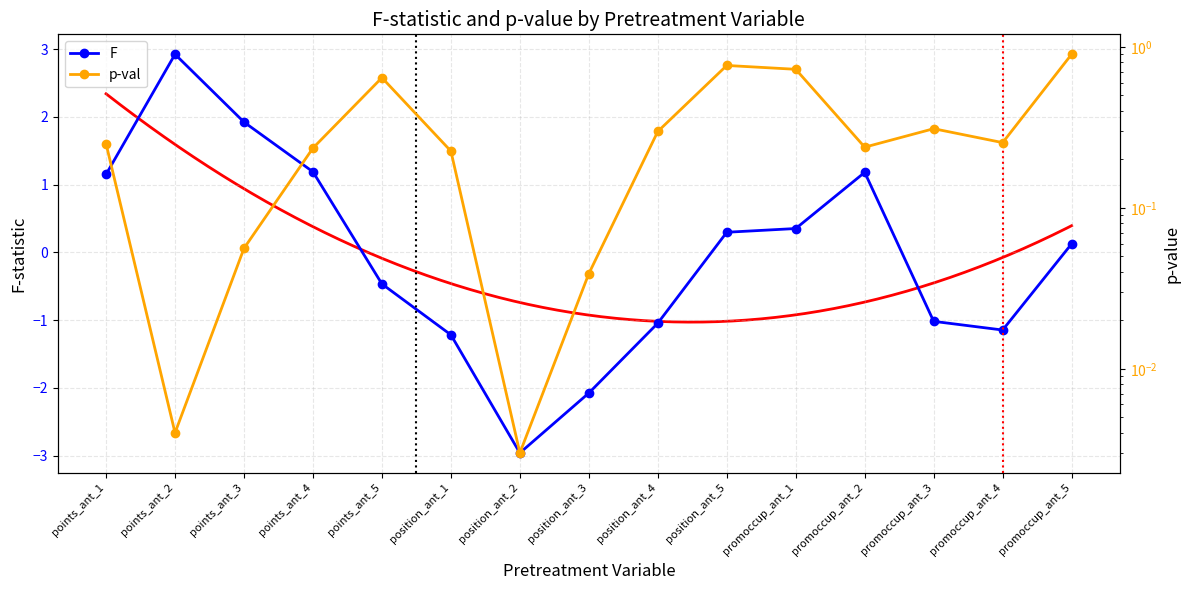

Which has a higher value, points_ant_2 or promoccup_ant_5?

points_ant_2